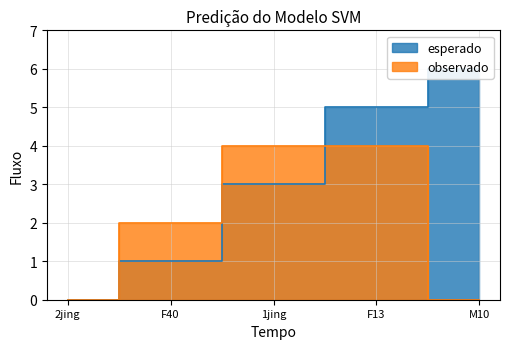

What position from the left is F13?

4